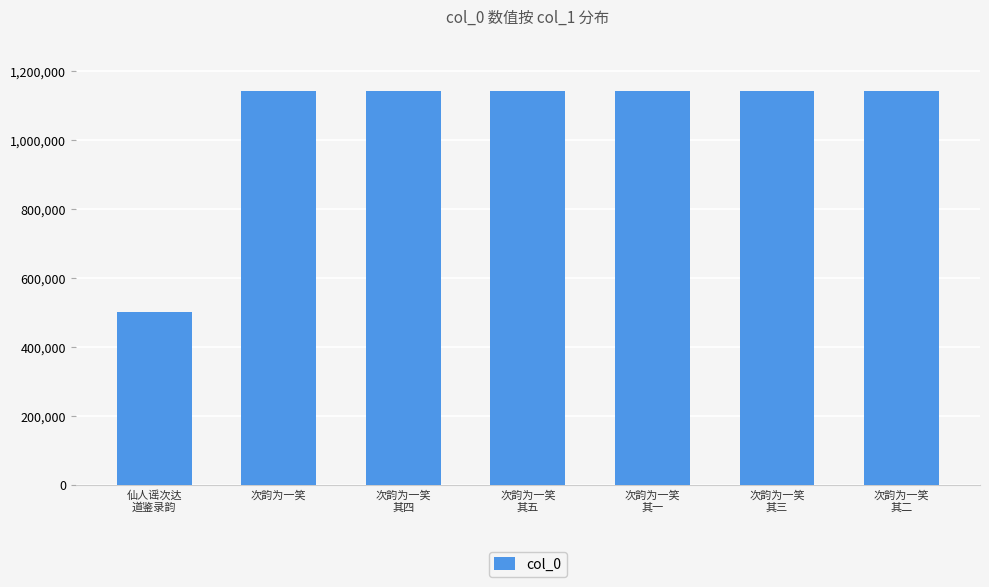

What is the sum of all values?

7357167